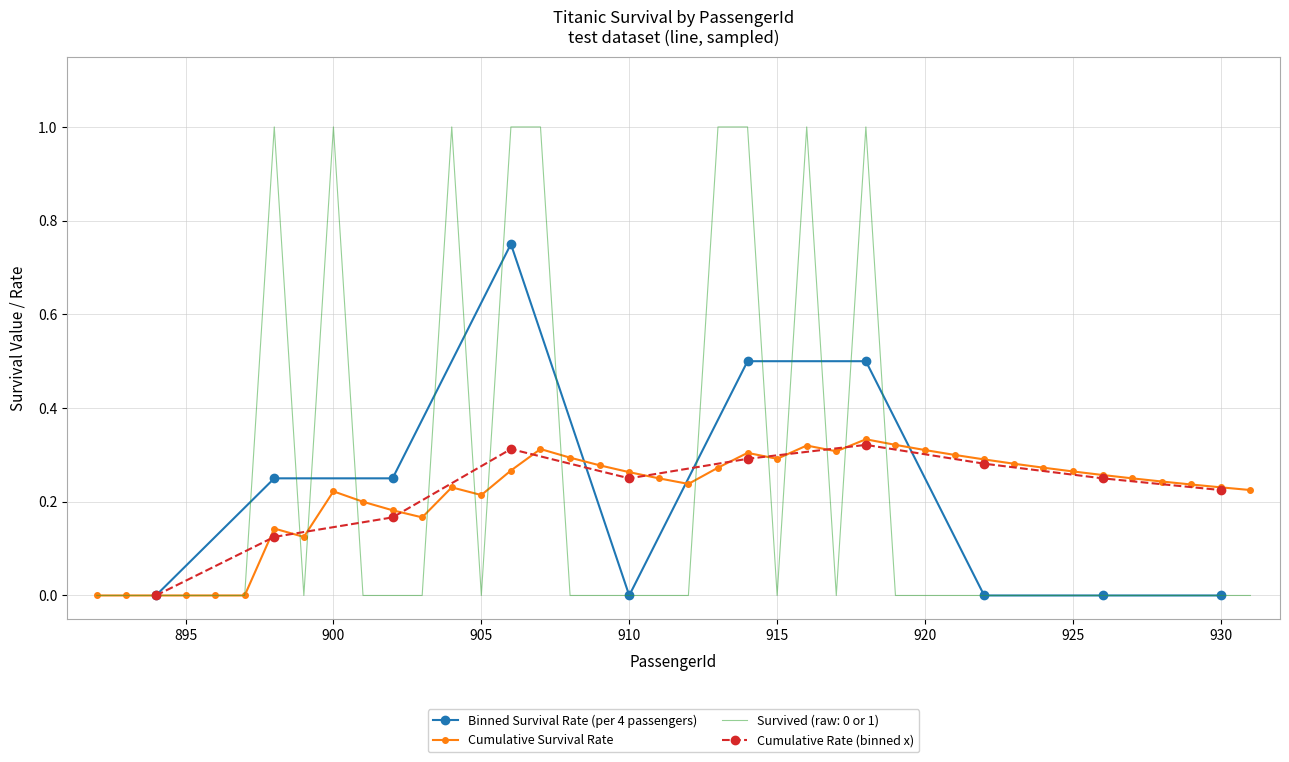

How many interior local peaks does the Cumulative Rate (binned x) series have?

2